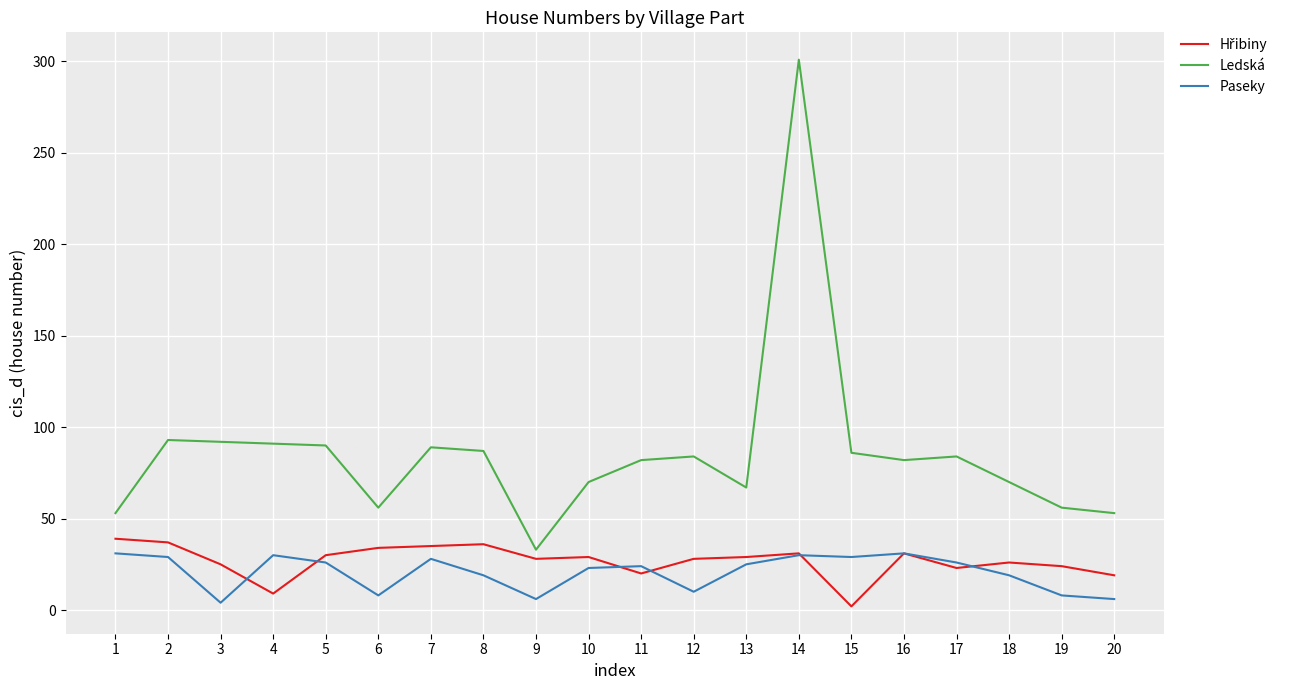

True or false: Paseky and Ledská intersect in this chart.

False